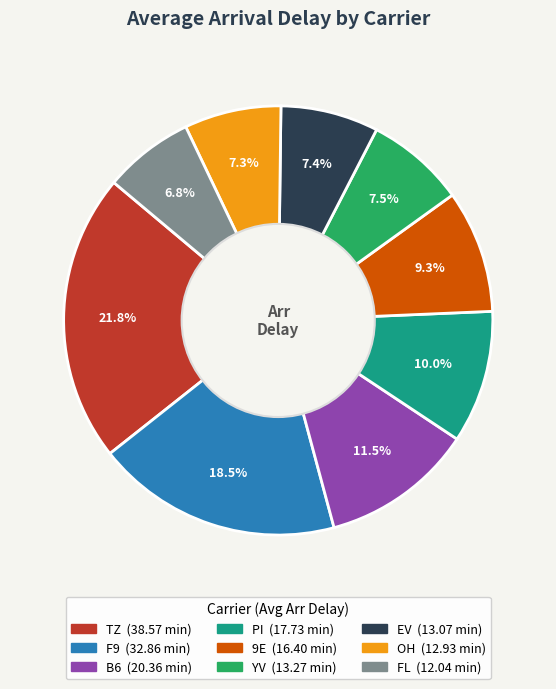

To the nearest percent, what is the combined percentage of FL and PI?

17%